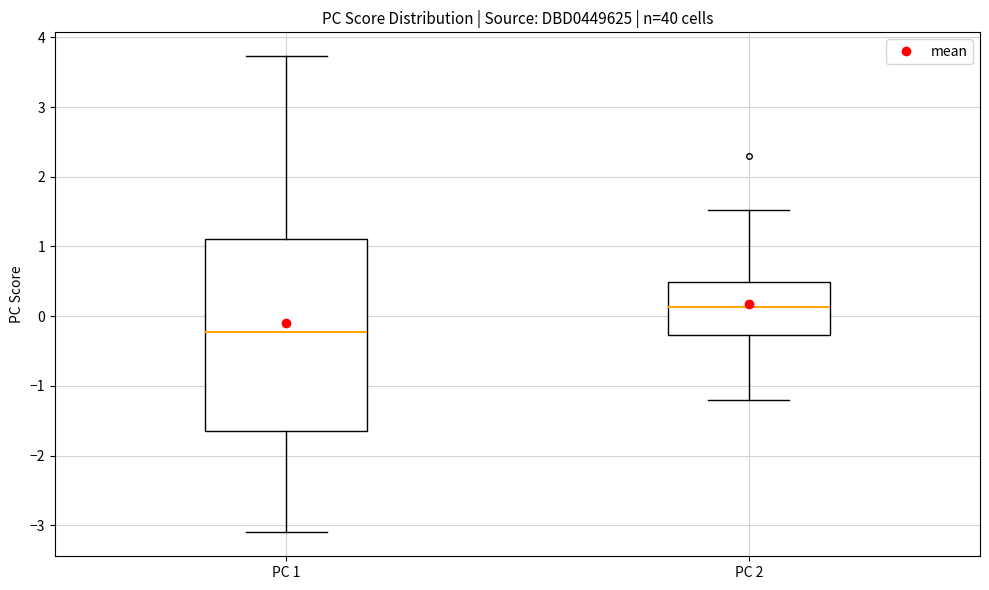

Reading left to right, transcribe this box plot: for each box, give where its median line is, the range the box spans, and where its two whiskers end, as read against the y-axis. The values are not printed on the chart, so give them approximately, as read against the axis.

PC 1: median -0.2, box -1.7 to 1.1, whiskers -3.1 to 3.7
PC 2: median 0.1, box -0.3 to 0.5, whiskers -1.2 to 1.5